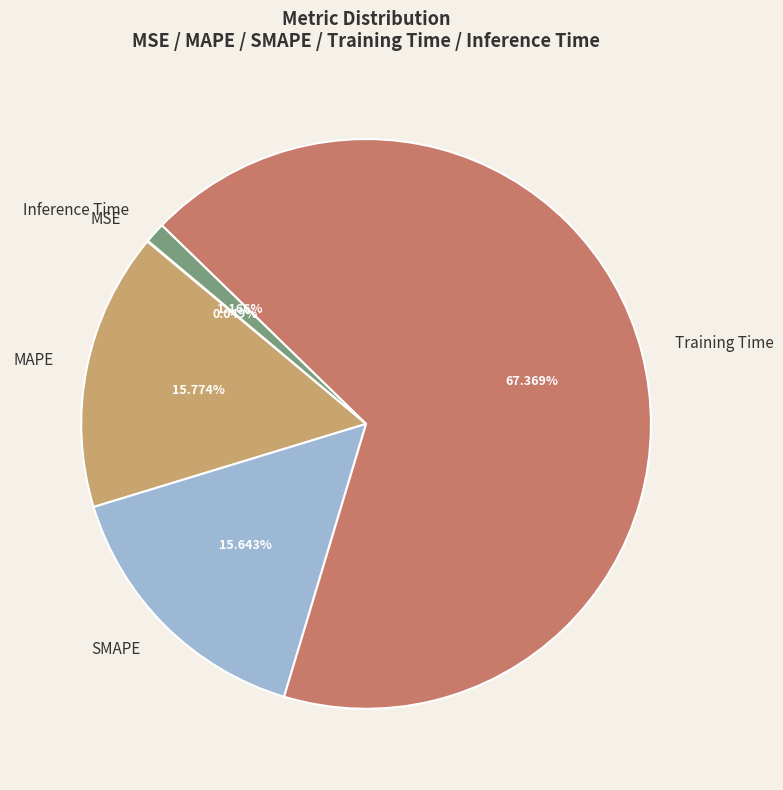

Which slice is the largest?

Training Time